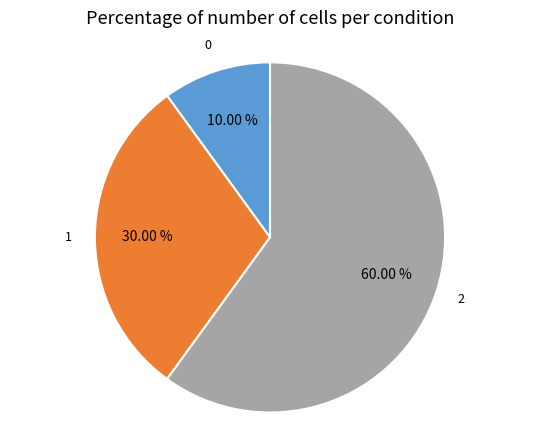

Does any single category account for the majority?

Yes